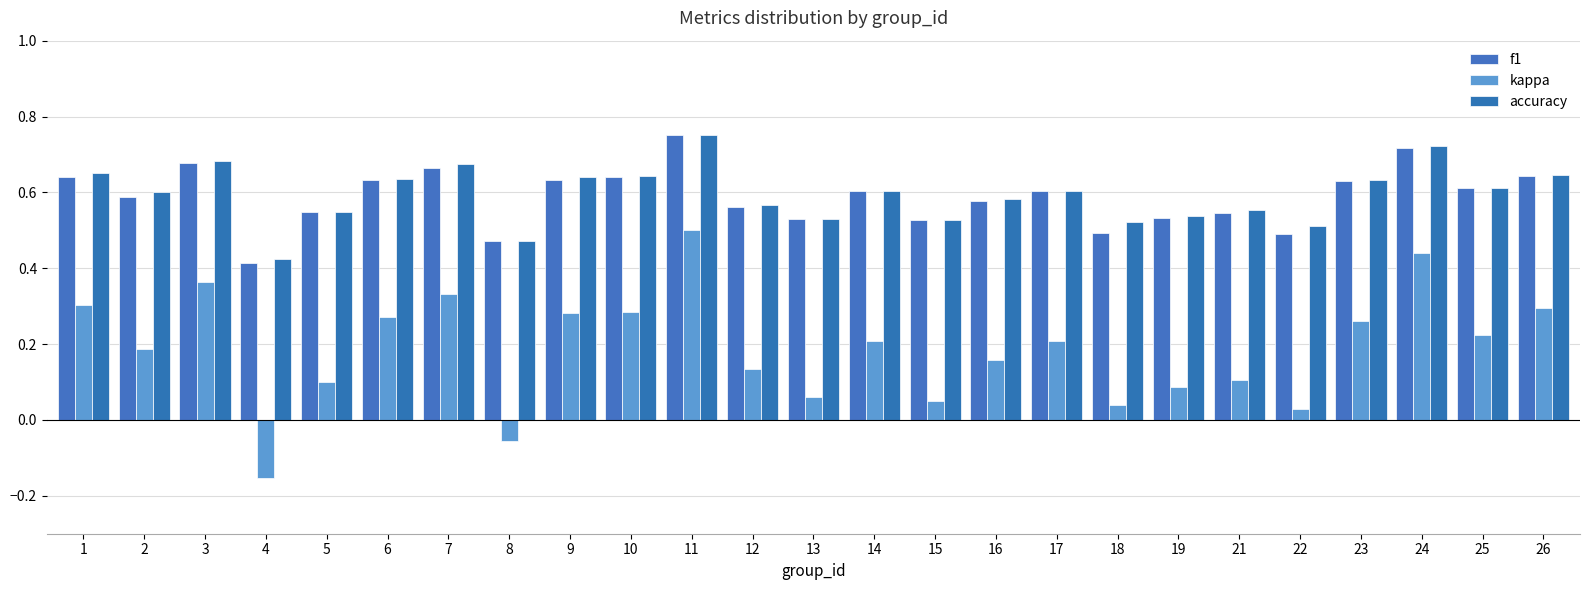

The value of f1 at 11 is 0.4. True or false?

False